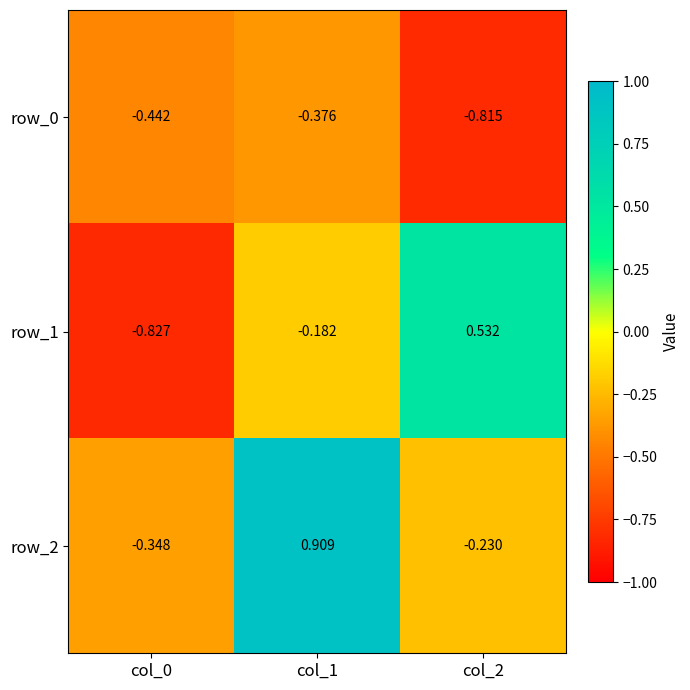

How many row_1 values are between 0 and 1?

1